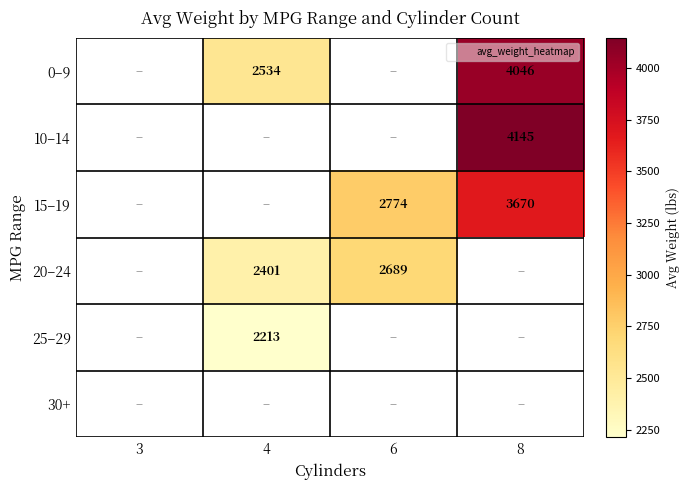

What is the difference between the second highest and second lowest values in the 20–24 series?

288.3